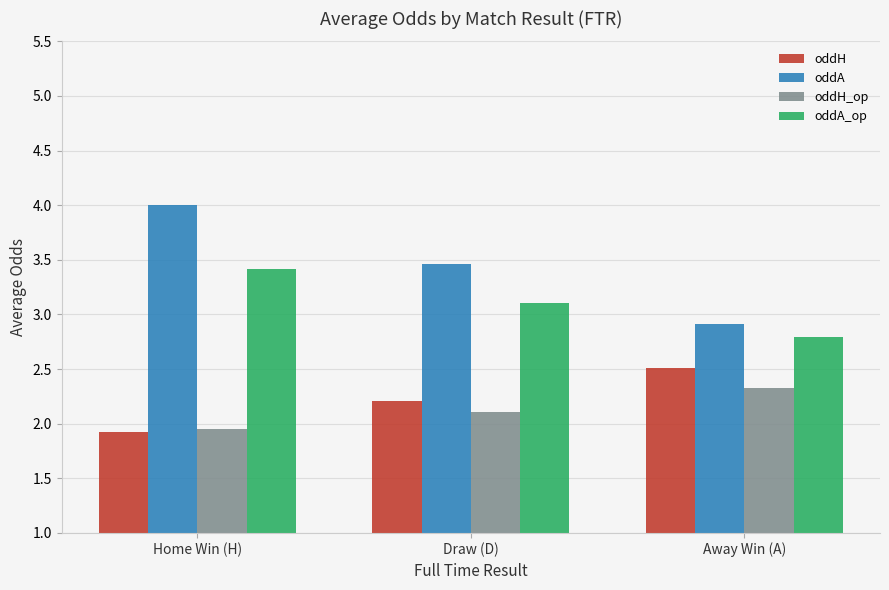

True or false: oddA_op has a value of 3.4 at Home Win (H).

True